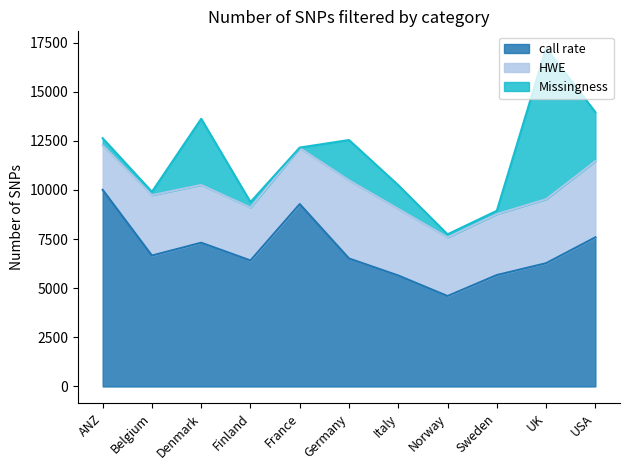

Is the value of HWE at Sweden greater than the value of Missingness at Finland?

Yes